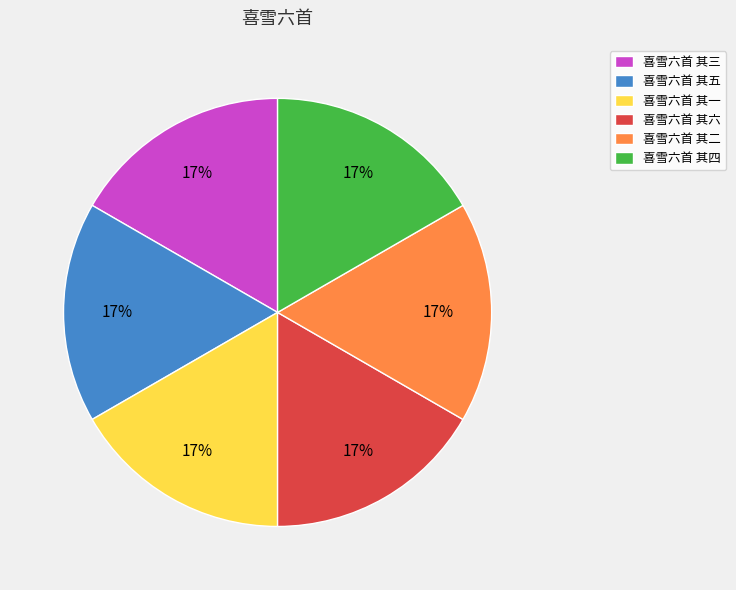

What is the ratio of the value at 喜雪六首 其三 to the value at 喜雪六首 其二?

1.0